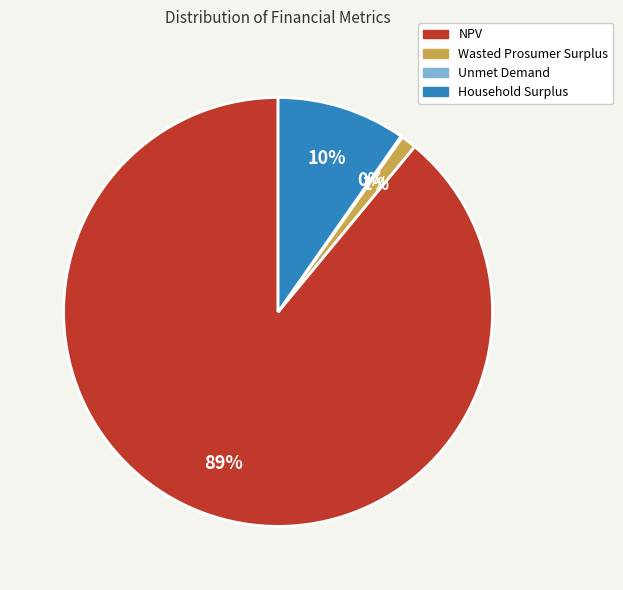

Is NPV the majority of the pie?

Yes